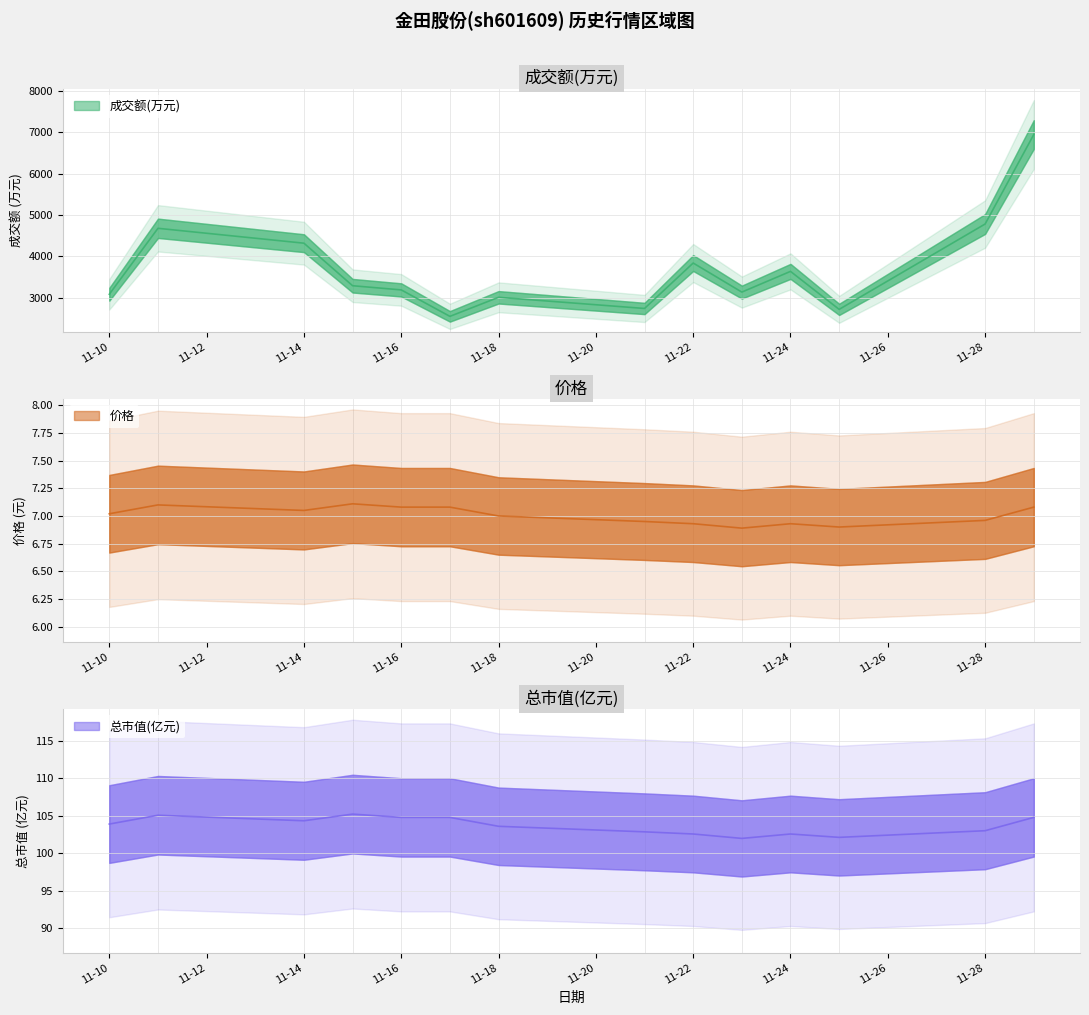

At how many categories does at least one series exceed 959?

14